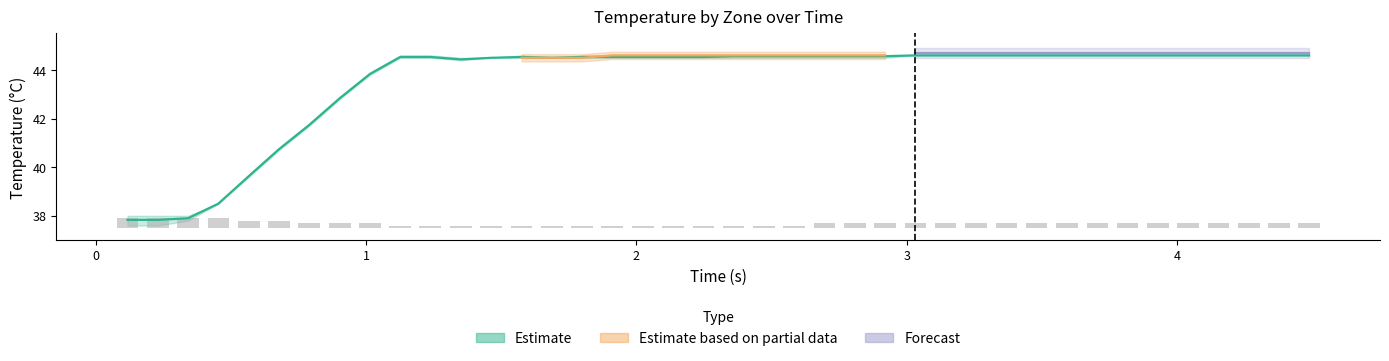

What is the value of the 32nd bar from the left?

0.2